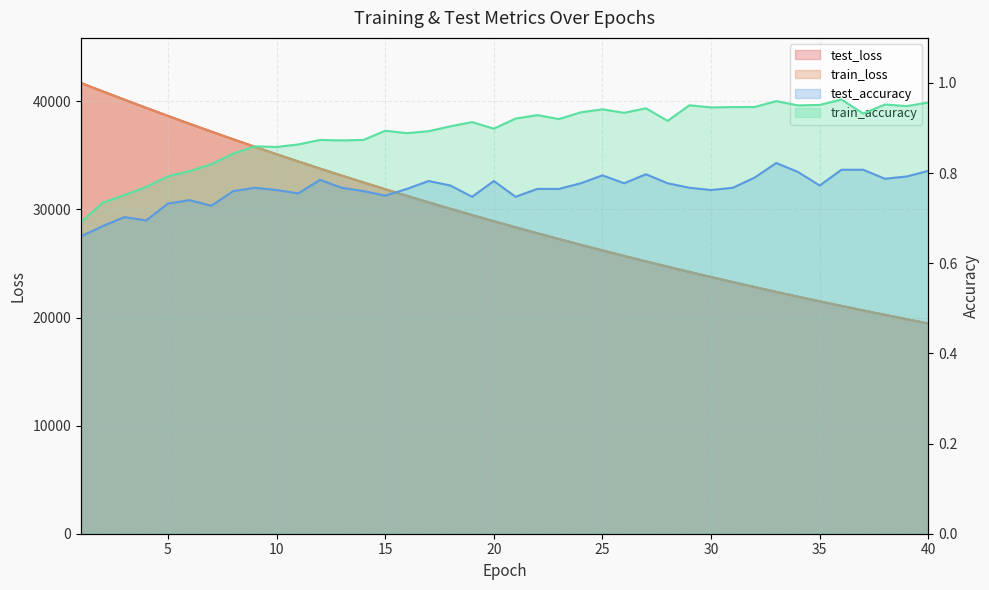

Reading left to right, what are all the values shown in this chart?

test_loss: 1=41701.1	2=40922.7	3=40155.7	4=39399.1	5=38653.8	6=37922.1	7=37204.6	8=36494.1	9=35799.3	10=35116.5	11=34443.5	12=33784.2	13=33137.3	14=32500.3	15=31875.2	16=31261.9	17=30658.6	18=30066.2	19=29485.2	20=28915.1	21=28354.5	22=27804.2	23=27263.8	24=26733.0	25=26212.3	26=25701.5	27=25199.6	28=24707.8	29=24223.0	30=23748.5	31=23282.2	32=22824.8	33=22375.6	34=21935.2	35=21502.0	36=21076.9	37=20660.9	38=20251.4	39=19849.9	40=19455.6
train_loss: 1=41698.3	2=40919.3	3=40151.4	4=39395.2	5=38650.0	6=37918.1	7=37198.7	8=36490.0	9=35794.3	10=35111.1	11=34439.4	12=33779.7	13=33132.3	14=32496.0	15=31870.7	16=31257.3	17=30654.5	18=30062.6	19=29481.2	20=28910.8	21=28350.3	22=27800.3	23=27260.2	24=26729.6	25=26208.8	26=25697.7	27=25195.9	28=24703.6	29=24219.6	30=23744.9	31=23279.0	32=22821.5	33=22372.3	34=21931.6	35=21499.0	36=21074.3	37=20657.7	38=20248.4	39=19846.9	40=19452.8
test_accuracy: 1=0.7	2=0.7	3=0.7	4=0.7	5=0.7	6=0.7	7=0.7	8=0.8	9=0.8	10=0.8	11=0.8	12=0.8	13=0.8	14=0.8	15=0.8	16=0.8	17=0.8	18=0.8	19=0.7	20=0.8	21=0.7	22=0.8	23=0.8	24=0.8	25=0.8	26=0.8	27=0.8	28=0.8	29=0.8	30=0.8	31=0.8	32=0.8	33=0.8	34=0.8	35=0.8	36=0.8	37=0.8	38=0.8	39=0.8	40=0.8
train_accuracy: 1=0.7	2=0.7	3=0.8	4=0.8	5=0.8	6=0.8	7=0.8	8=0.8	9=0.9	10=0.9	11=0.9	12=0.9	13=0.9	14=0.9	15=0.9	16=0.9	17=0.9	18=0.9	19=0.9	20=0.9	21=0.9	22=0.9	23=0.9	24=0.9	25=0.9	26=0.9	27=0.9	28=0.9	29=1.0	30=0.9	31=0.9	32=0.9	33=1.0	34=1.0	35=1.0	36=1.0	37=0.9	38=1.0	39=0.9	40=1.0